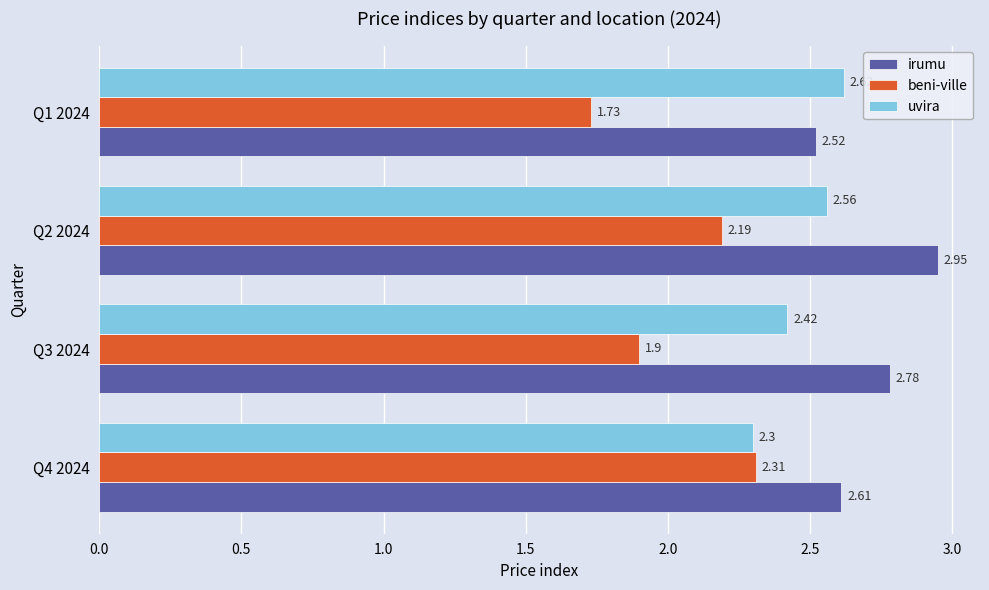

At which category is the sum across all series the highest?

Q2 2024